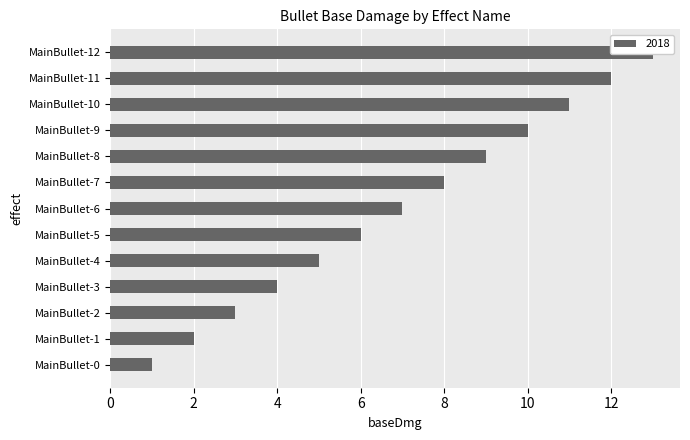

Read the value at MainBullet-6.

7